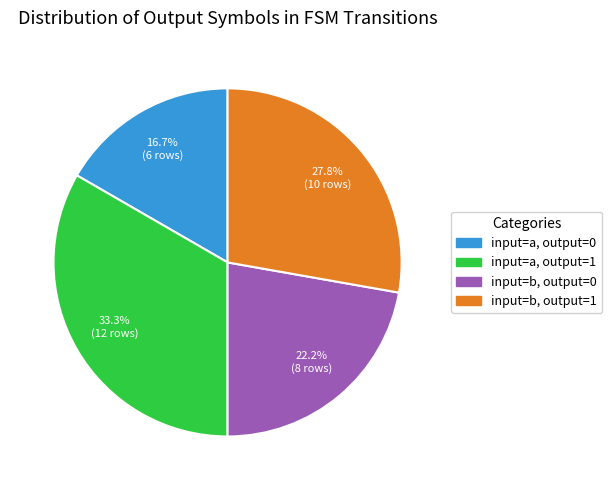

Is there a majority slice in this chart?

No